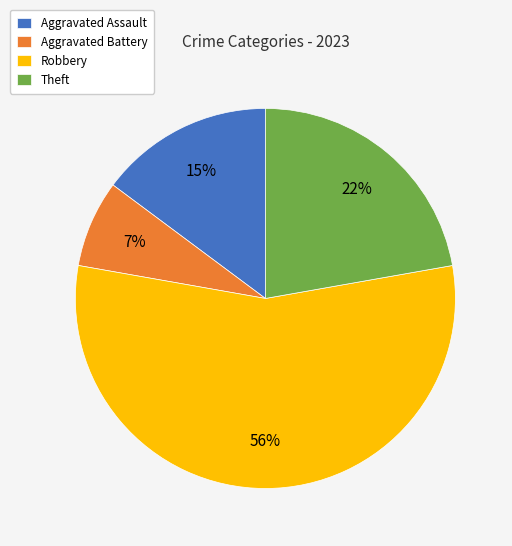

Is it true that Robbery is 67% of the pie?

False